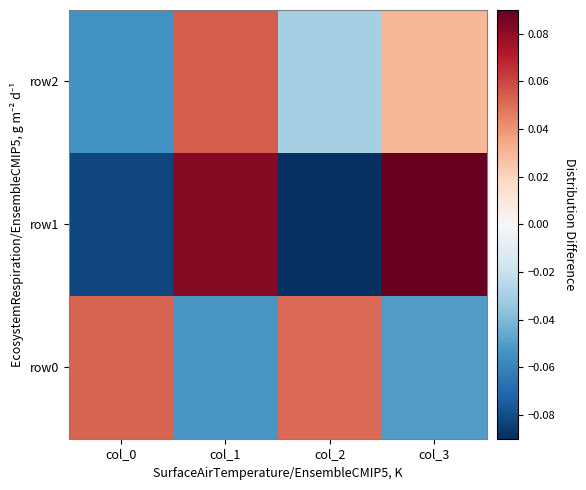

Which series has the largest total across all categories?

row0